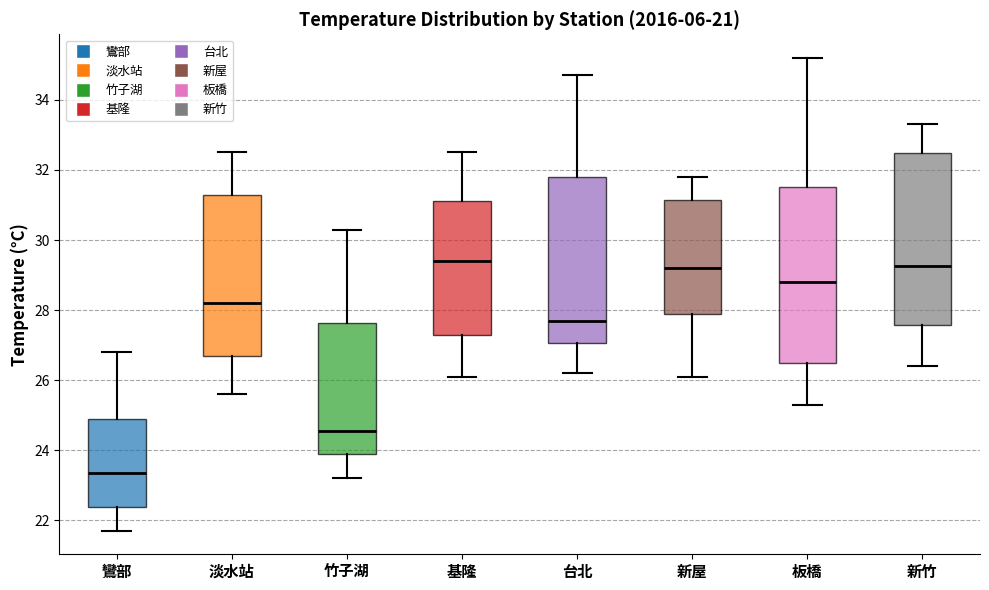

Where does the upper whisker of the box for 竹子湖 end on the y-axis? The values are not printed on the chart, so give them approximately, as read against the axis.

30.4